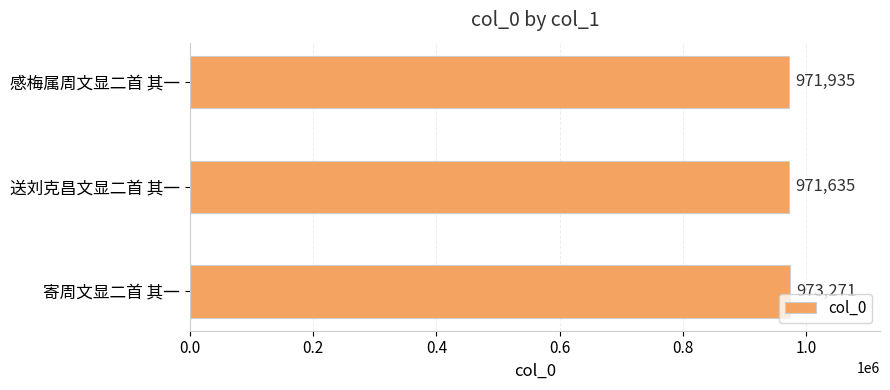

The value at 寄周文显二首 其一 is 973271. True or false?

True